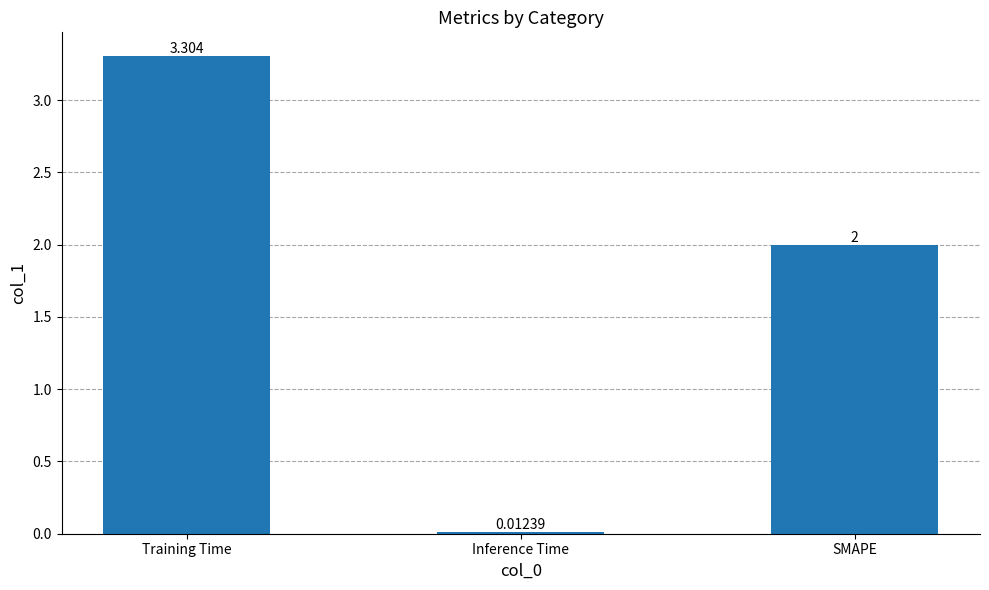

What is the change in value from Inference Time to SMAPE?

+2.0